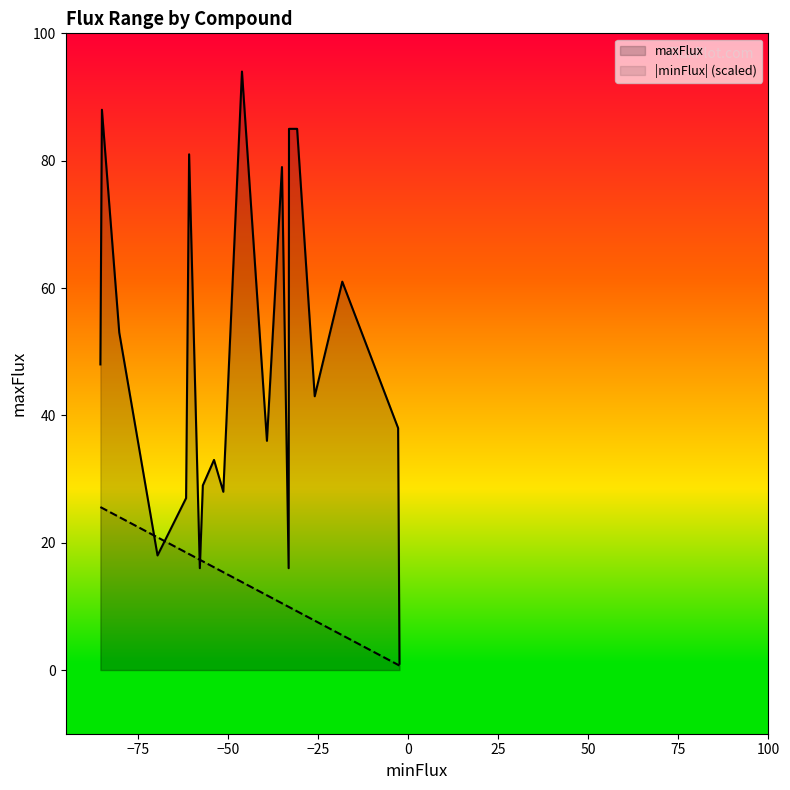

List the series in order of their overall mean, lowest first.

|minFlux| (scaled), maxFlux